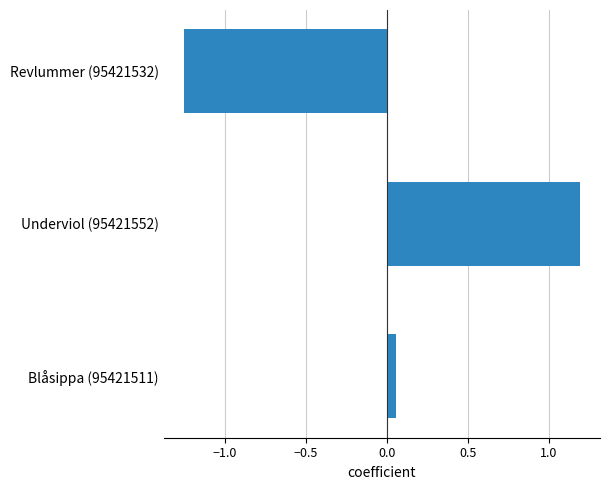

Rank the categories by value from lowest to highest.

Revlummer (95421532), Blåsippa (95421511), Underviol (95421552)